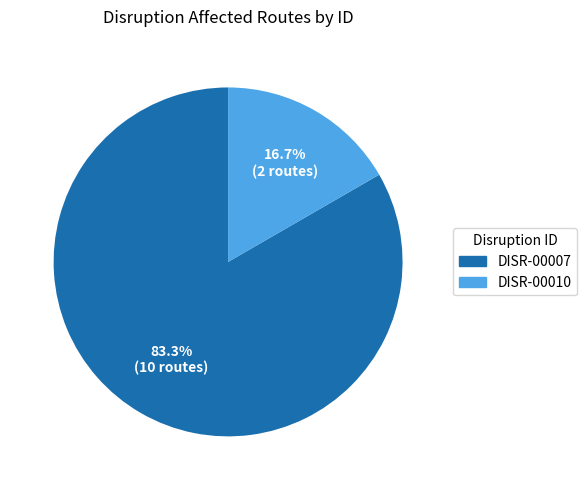

To the nearest percent, what percentage of the pie is DISR-00010?

17%